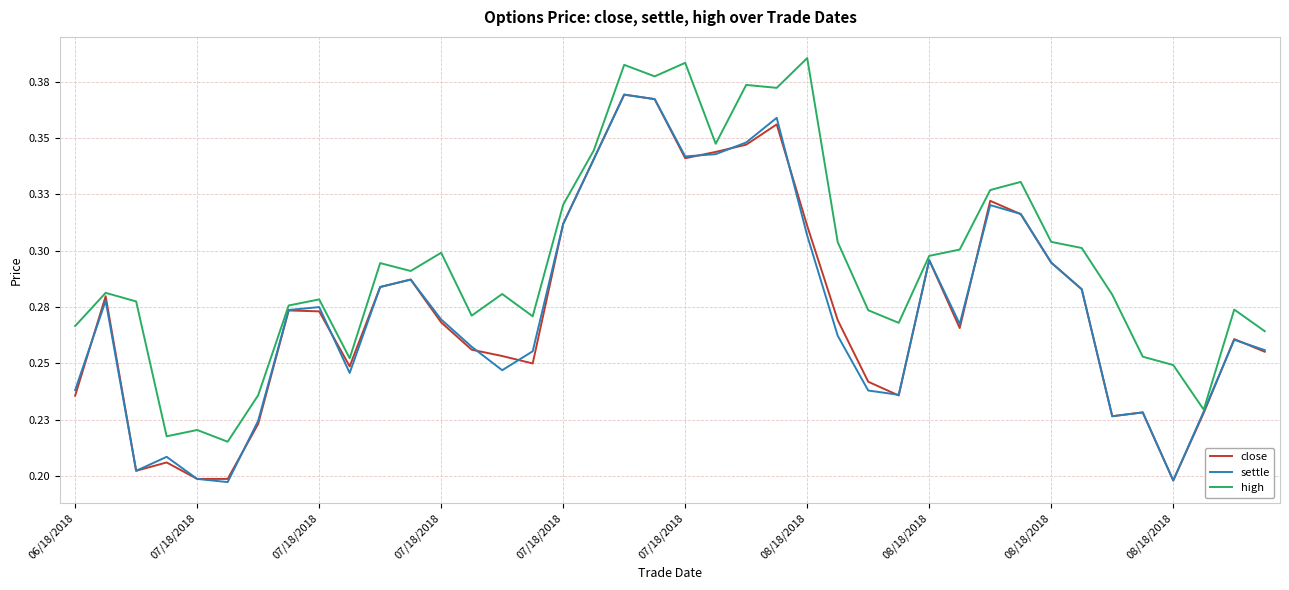

What is the lowest value of the close series?

0.2